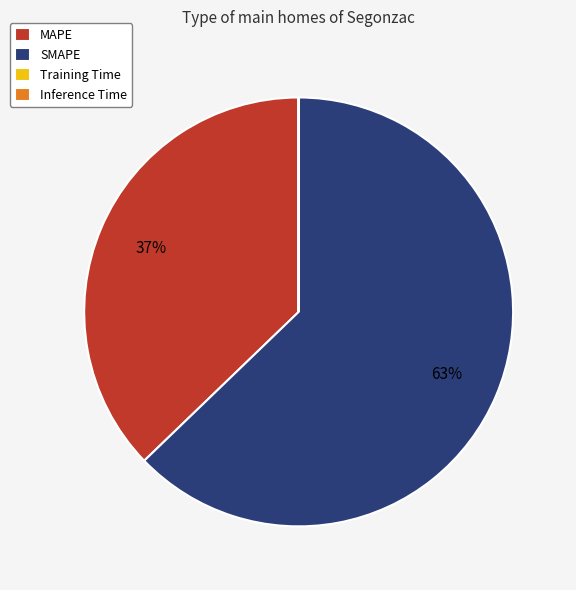

True or false: SMAPE accounts for 63% of the total.

True